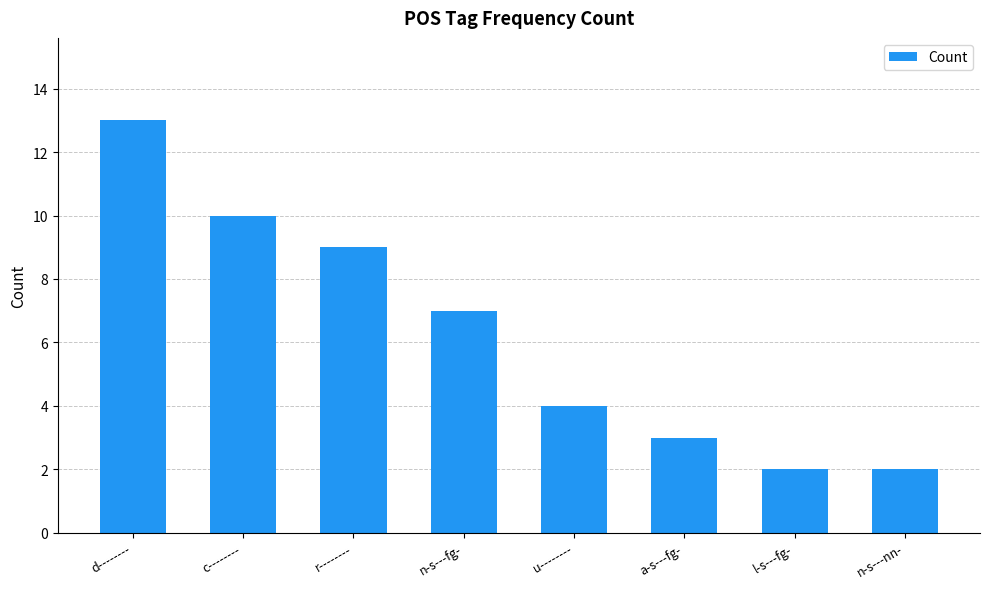

Which label corresponds to the largest value in the chart?

d--------